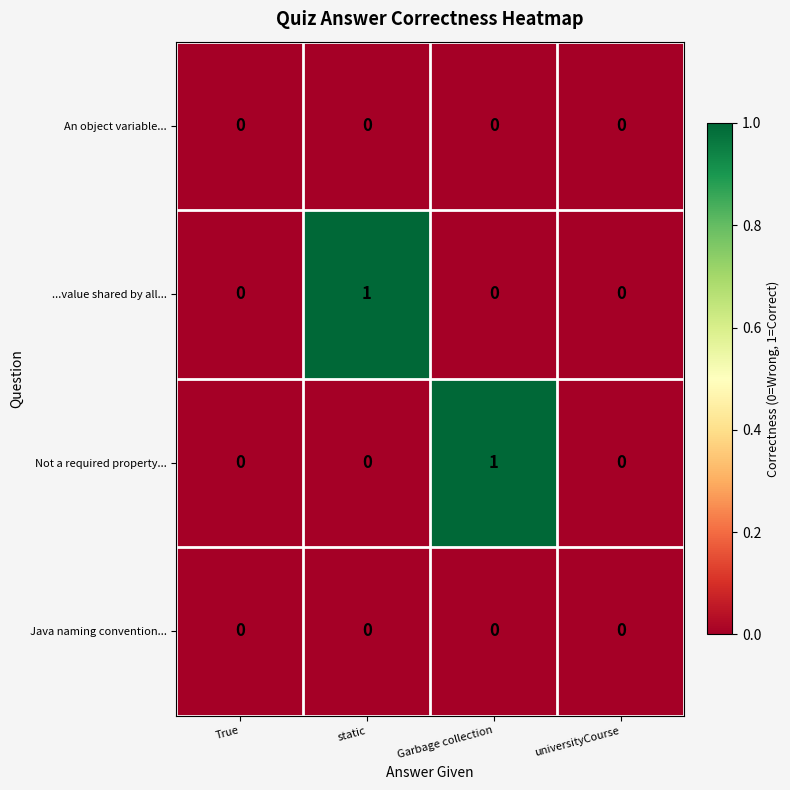

Is the value of An object variable... at Garbage collection greater than the value of ...value shared by all... at static?

No